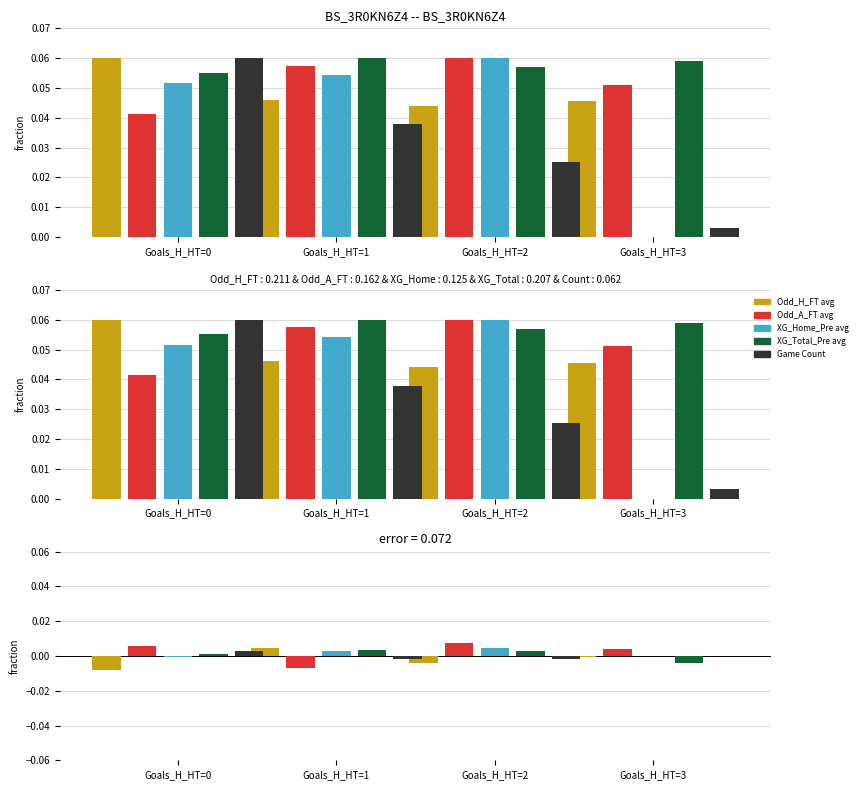

Which series has the largest total across all categories?

Odd_A_FT avg